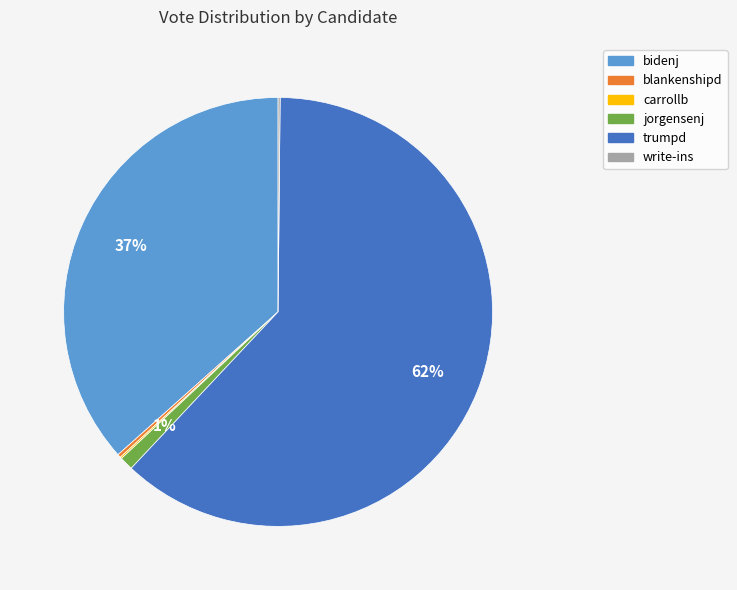

Which slice is the largest?

trumpd